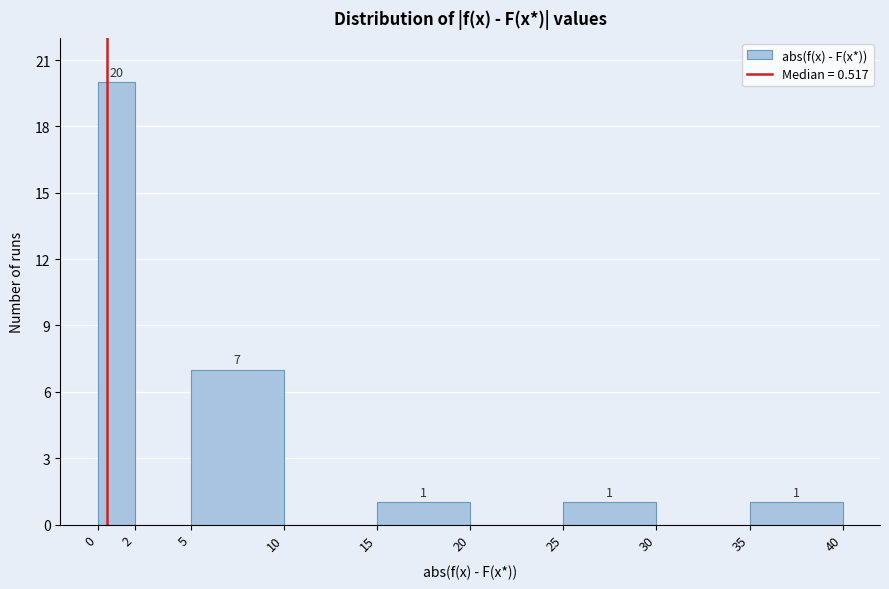

Which range on the x-axis has the tallest bar?

0 to 2